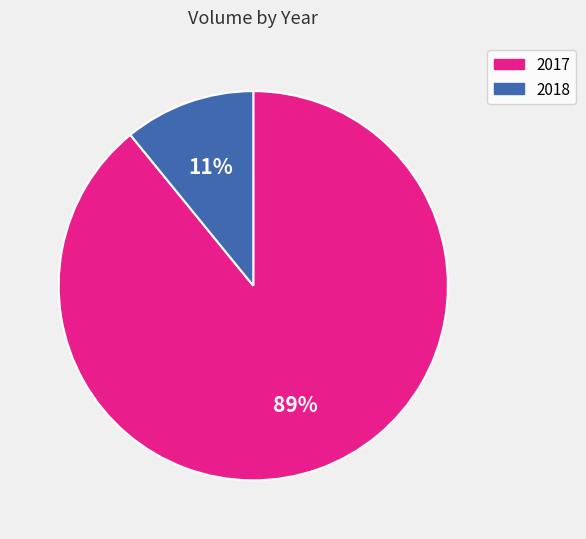

Which has a higher value, 2018 or 2017?

2017